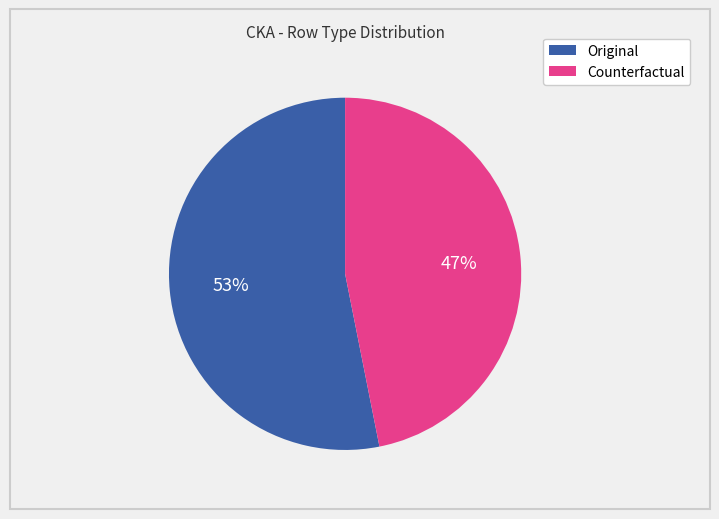

Rank the categories by value from lowest to highest.

Counterfactual, Original